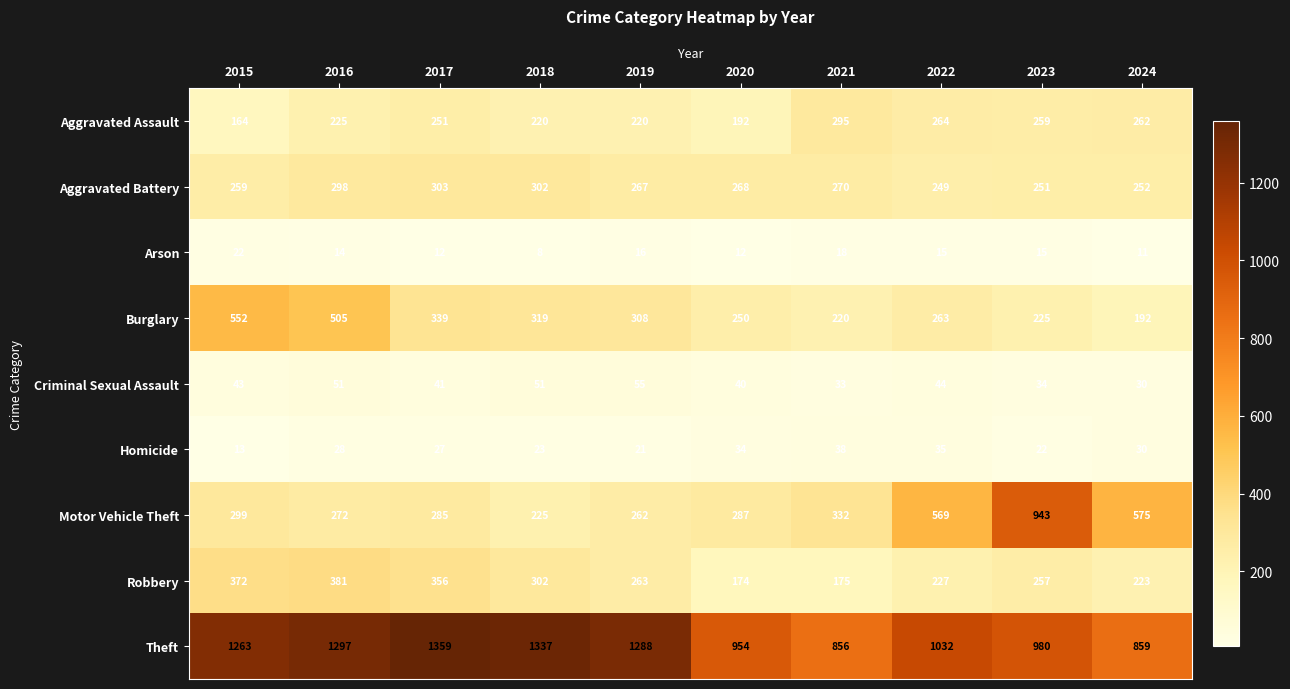

What is the difference between the maximum and minimum values in the Robbery series?

207